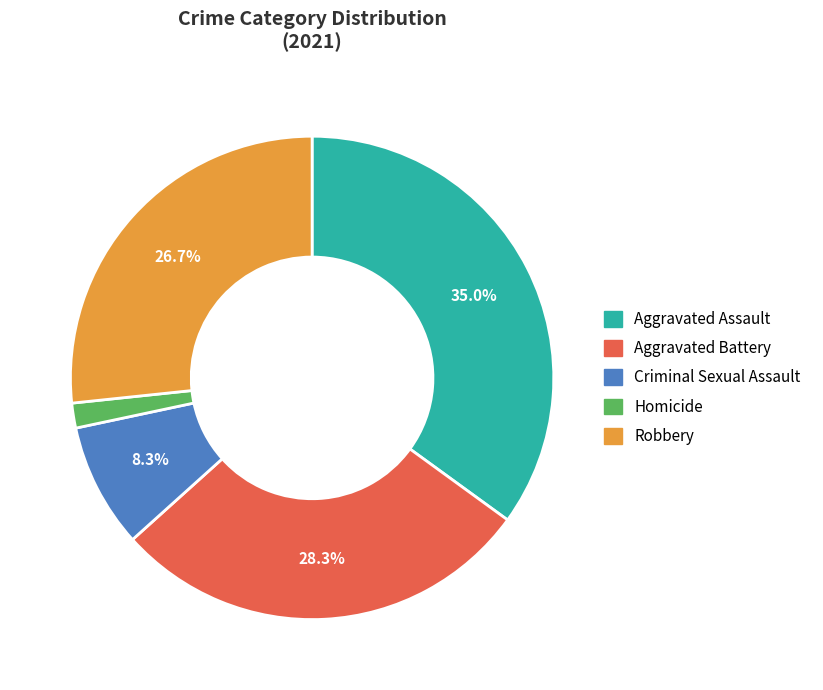

True or false: Aggravated Assault accounts for 25% of the total.

False